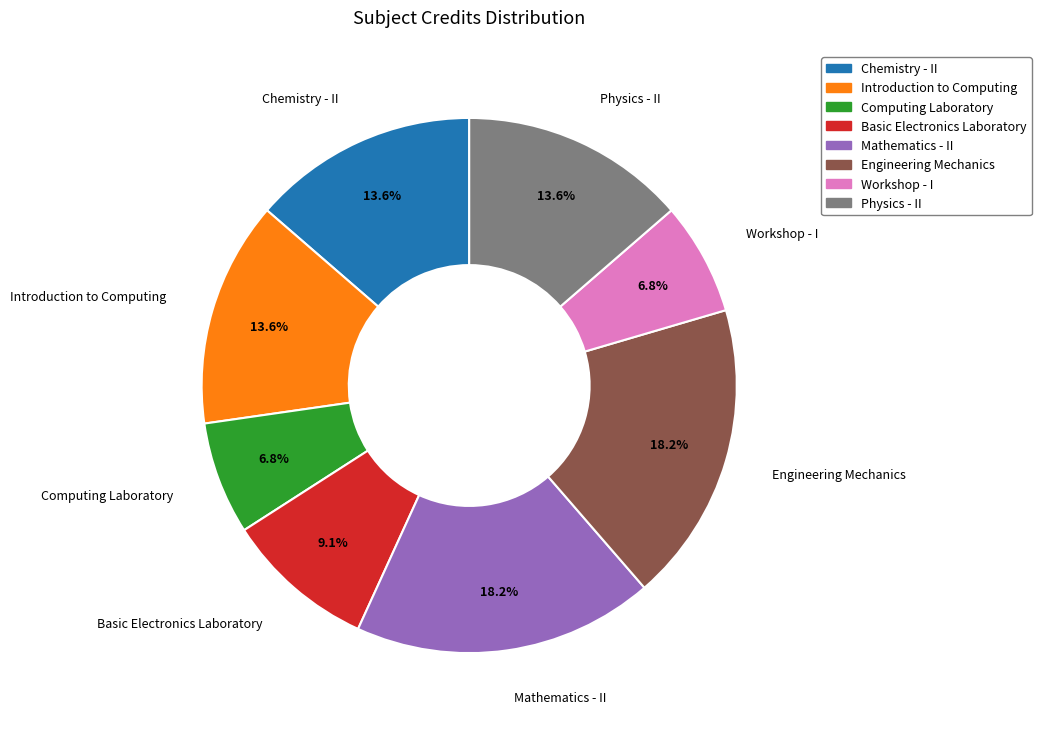

True or false: Basic Electronics Laboratory accounts for 9% of the total.

True